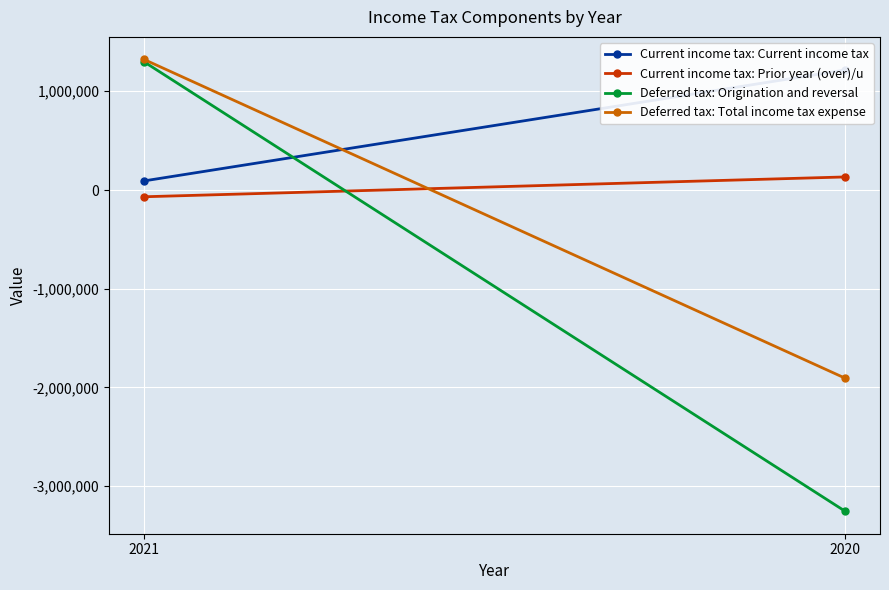

Is the value of Deferred tax: Origination and reversal at 2021 greater than the value of Deferred tax: Total income tax expense at 2020?

Yes